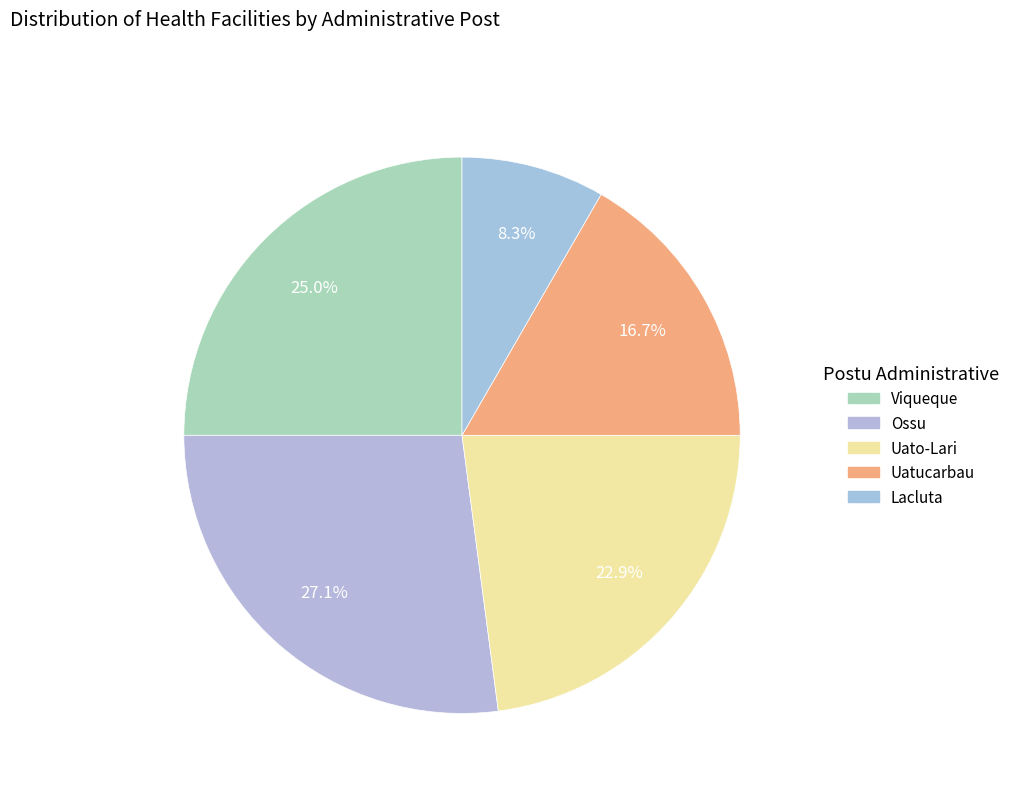

Count the number of slices in the pie.

5